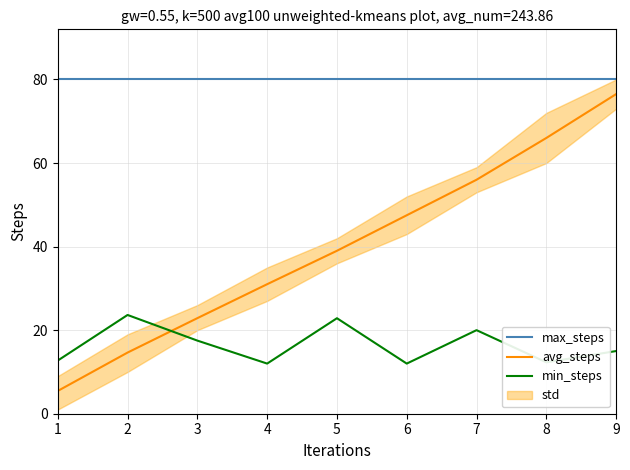

Which series has the largest range (max minus min)?

avg_steps